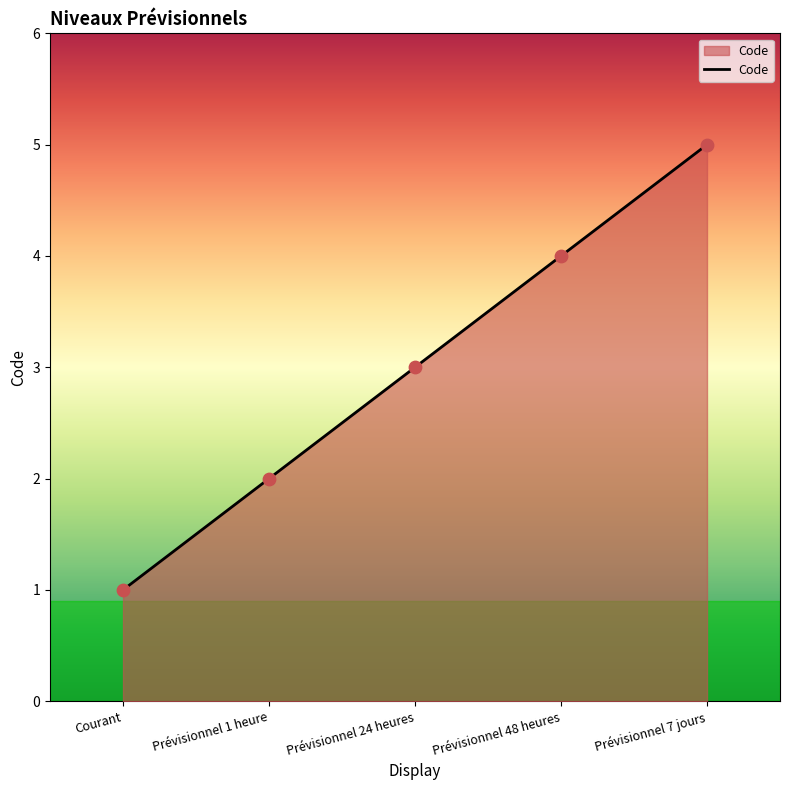

Between Prévisionnel 1 heure and Prévisionnel 24 heures, which is larger?

Prévisionnel 24 heures